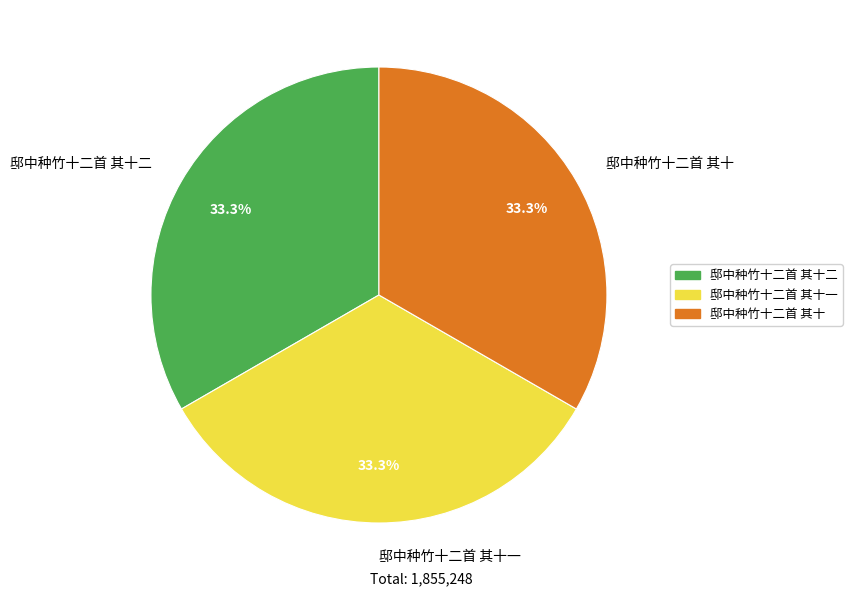

Count the number of slices in the pie.

3